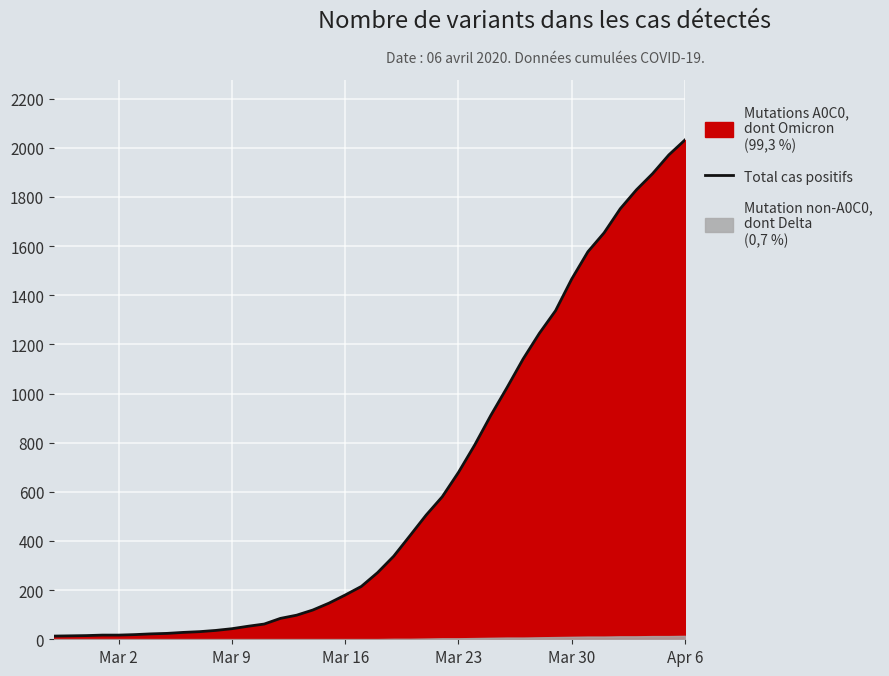

At which label does Total cas positifs reach its peak?

Apr 6